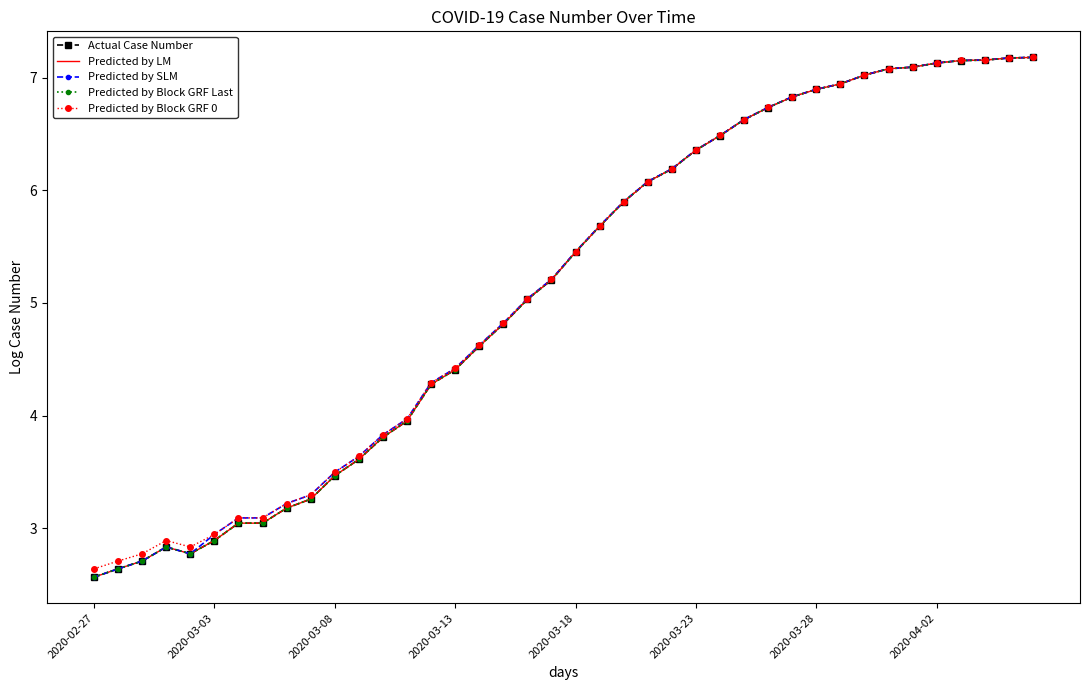

Where is Predicted by SLM nearest to the value 4?

13